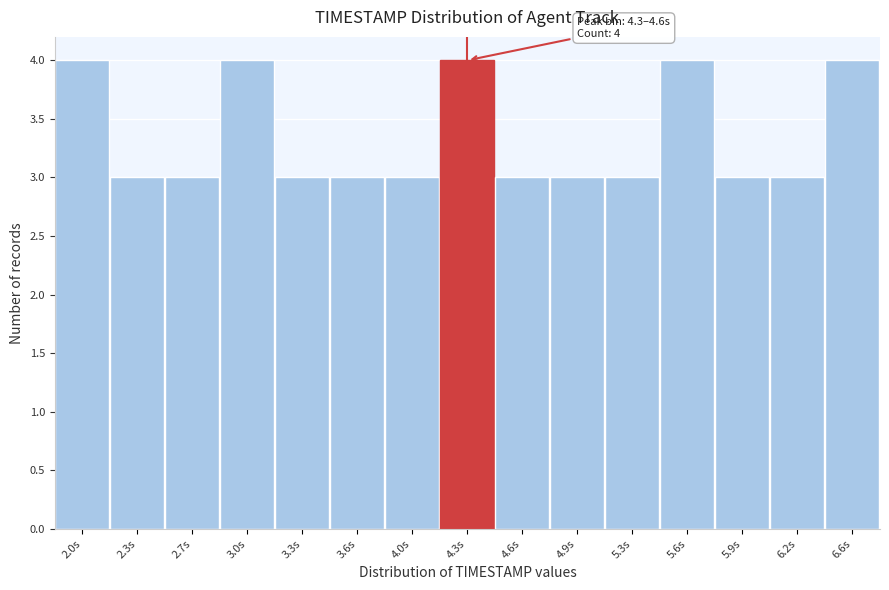

Reading left to right, extract all data points from this chart.

4	3	3	4	3	3	3	4	3	3	3	4	3	3	4